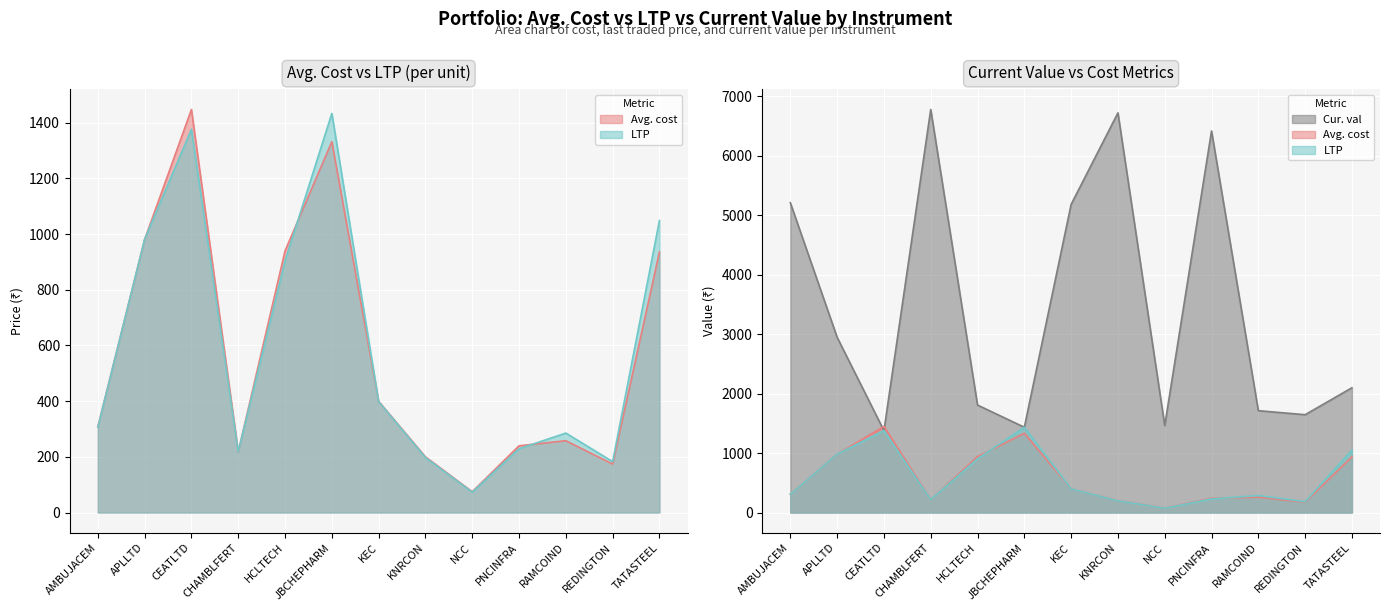

Which series ends up on top after the final intersection of Avg. cost and Cur. val?

Cur. val